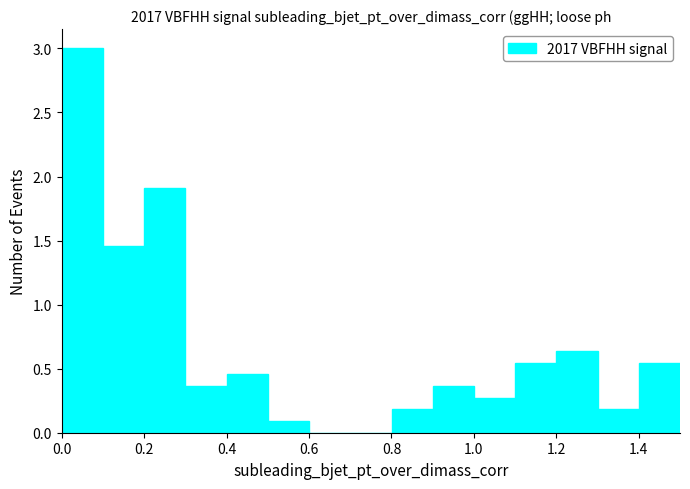

Reading left to right, transcribe this chart: for each bar, give the range it covers on the x-axis and its height. Neither the bar edges nor the heights are printed on the chart, so give them approximately, as read against the axes.

0.0 to 0.1: 3.00
0.1 to 0.2: 1.45
0.2 to 0.3: 1.90
0.3 to 0.4: 0.35
0.4 to 0.5: 0.45
0.5 to 0.6: 0.10
0.6 to 0.7: 0
0.7 to 0.8: 0
0.8 to 0.9: 0.20
0.9 to 1.0: 0.35
1.0 to 1.1: 0.25
1.1 to 1.2: 0.55
1.2 to 1.3: 0.65
1.3 to 1.4: 0.20
1.4 to 1.5: 0.55